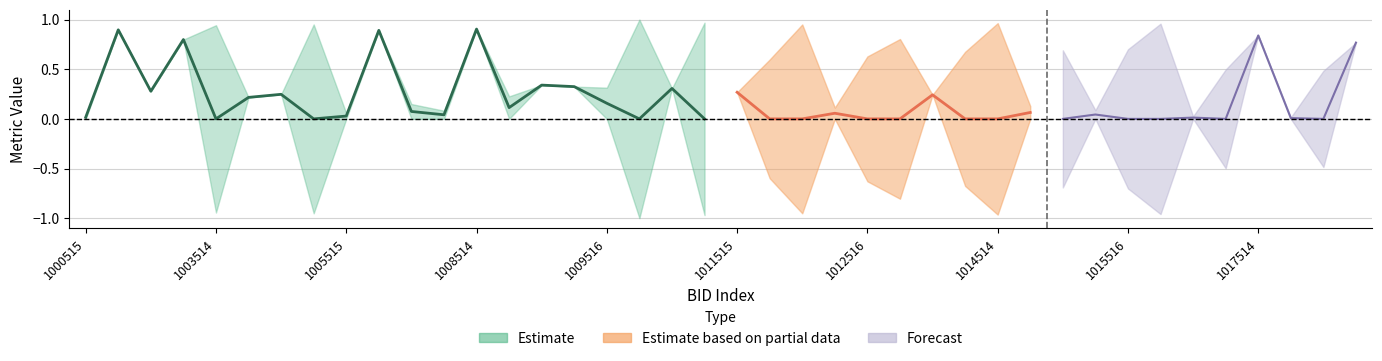

Between 1007515 and 1017516, which is larger?

1017516